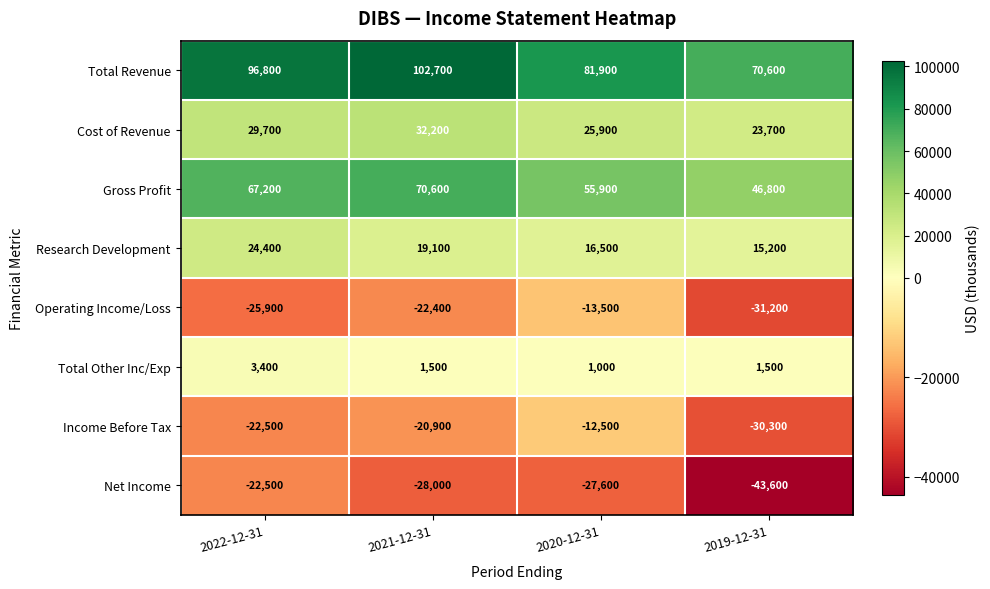

The Operating Income/Loss series shows -22400 at 2021-12-31. True or false?

True